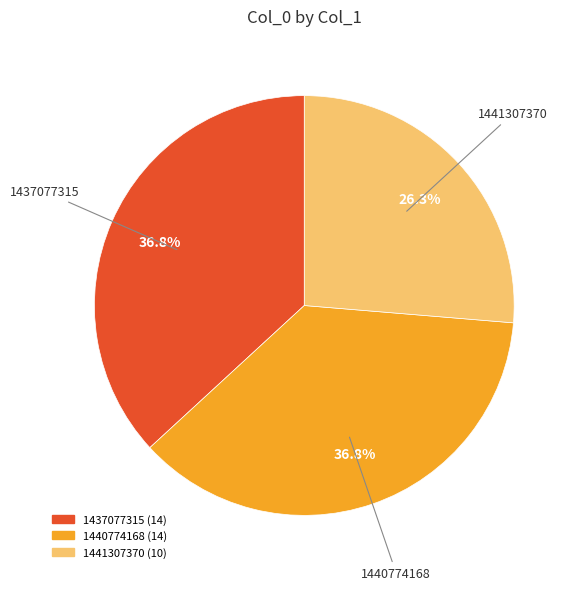

Does any single category account for the majority?

No